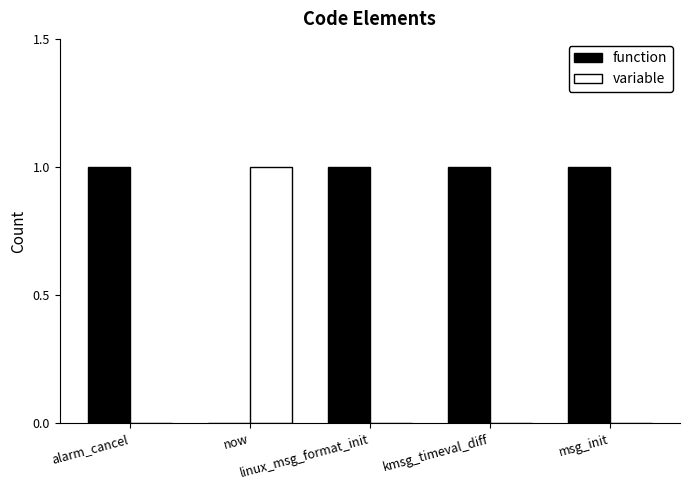

Count the number of categories in the chart.

5